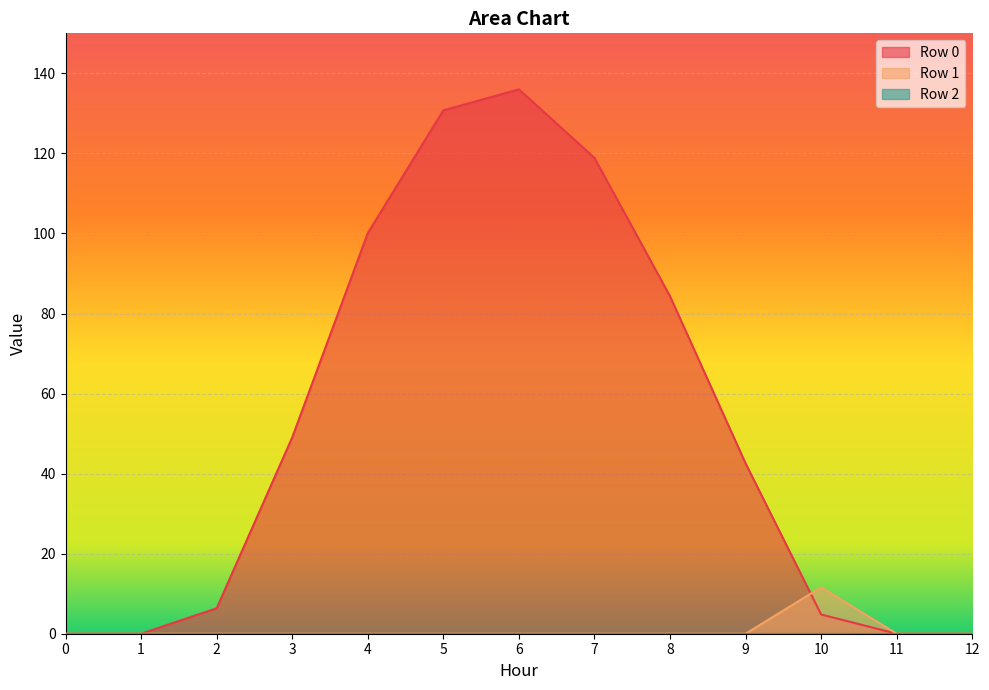

Reading right to left, what are all the values shown in this chart?

Row 0: 0.0	0.0	4.8	42.6	84.3	118.9	136.0	130.8	100.1	49.0	6.4	0.0	0.0
Row 1: 0.0	0.0	11.6	0.0	0.0	0.0	0.0	0.0	0.0	0.0	0.0	0.0	0.0